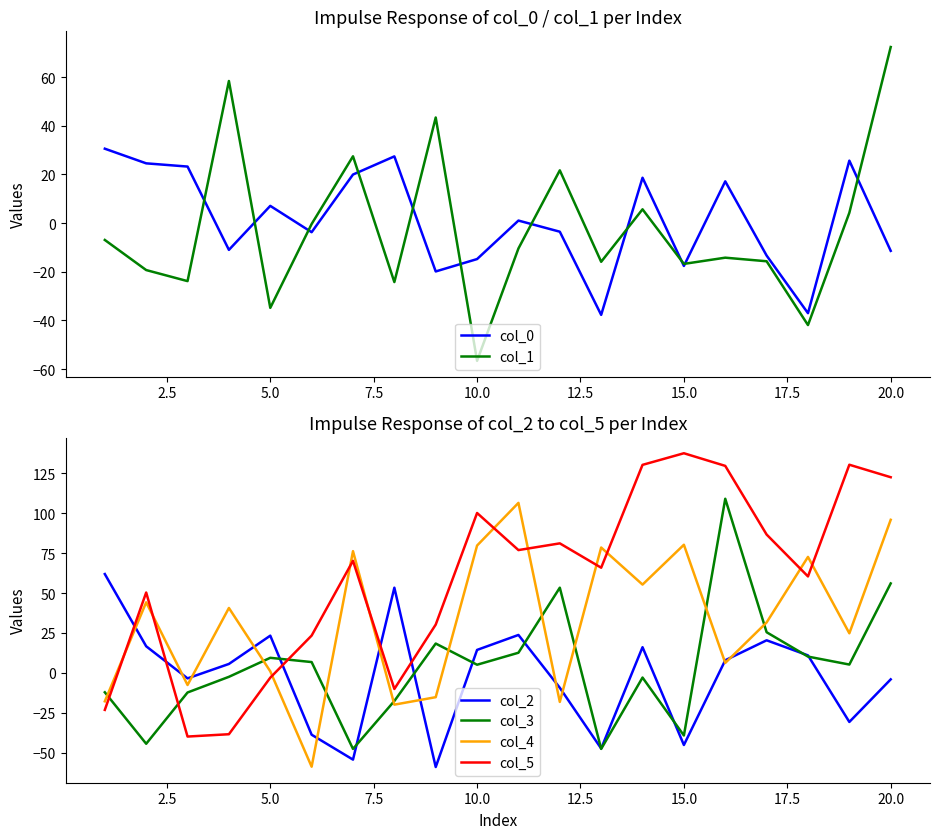

Is it true that col_4 equals 79.8 at 10.0?

True